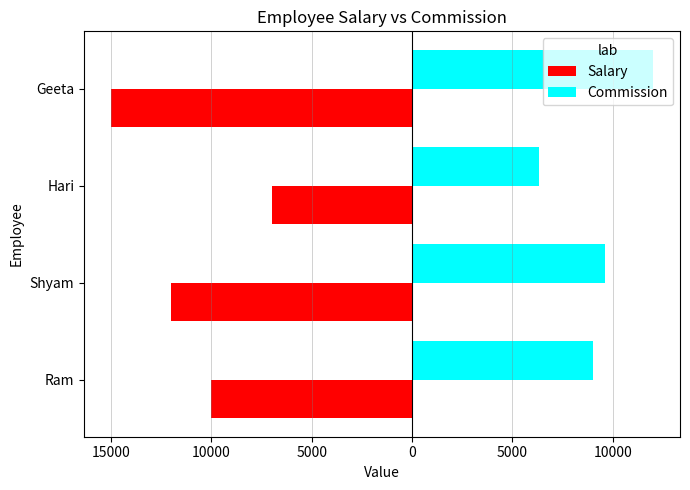

What is the average value of the Commission series?

9225